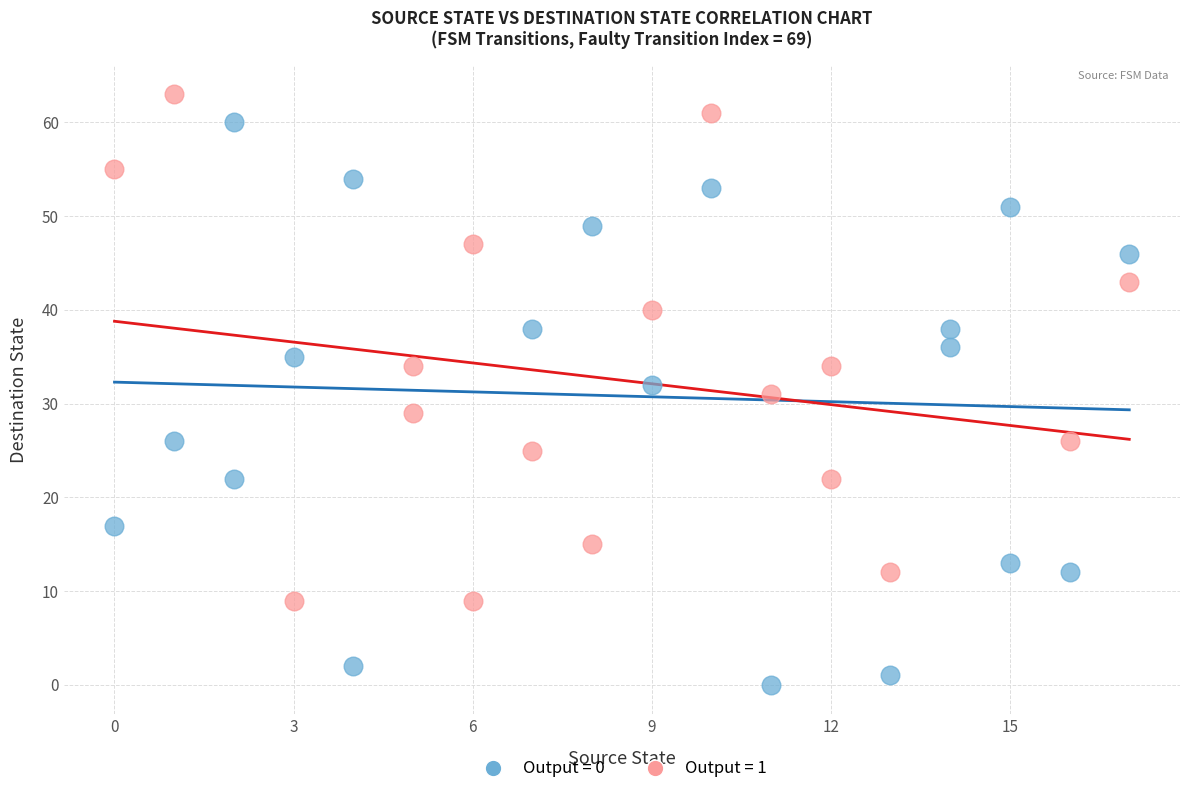

Which series reaches the maximum Y coordinate?

Output = 1